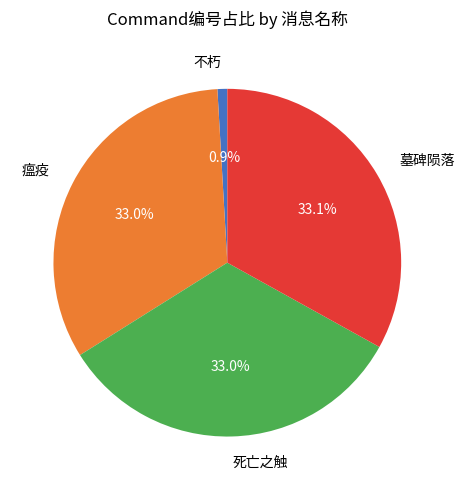

Is there any slice that represents more than half of the pie?

No